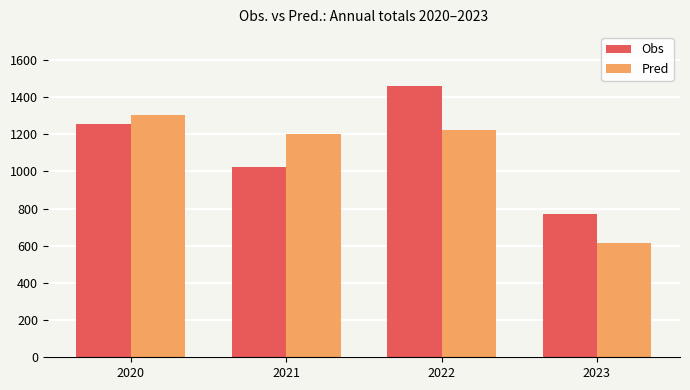

List the series in order of their peak value, lowest first.

Pred, Obs